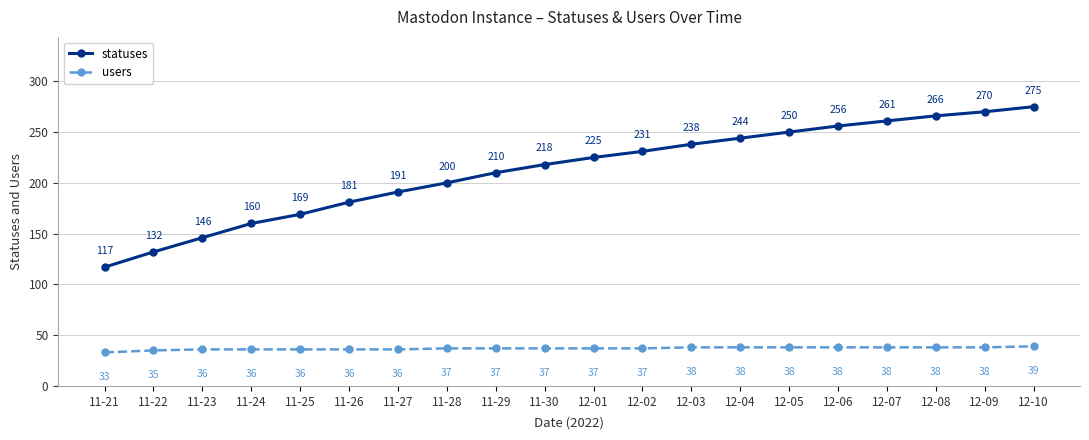

Rank the series at 12-05 from highest to lowest value.

statuses, users